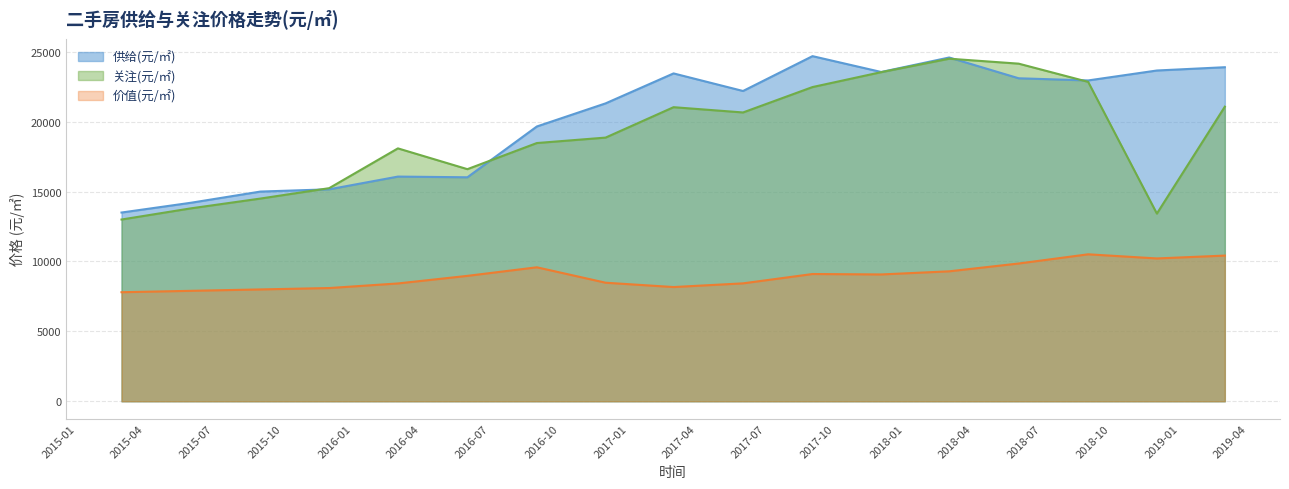

What position from the right is 2015-12?

14